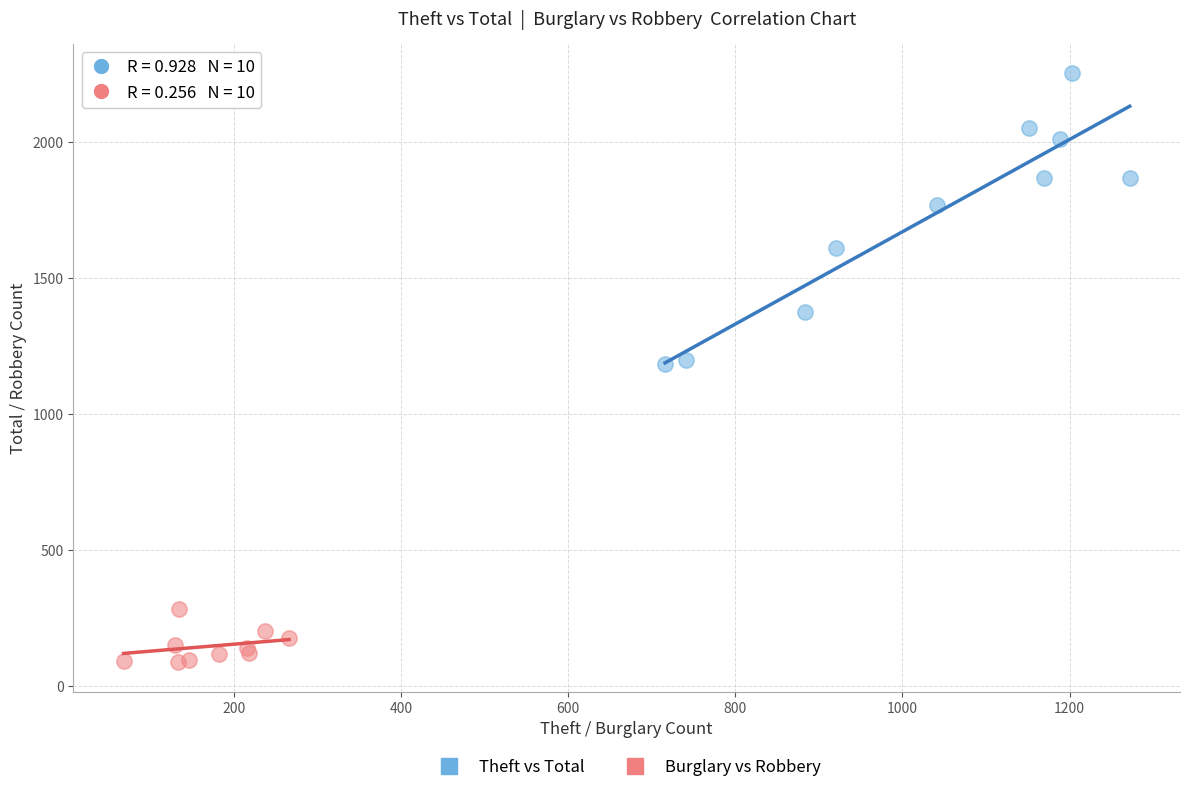

Which series contains the lowest Y value?

Burglary vs Robbery